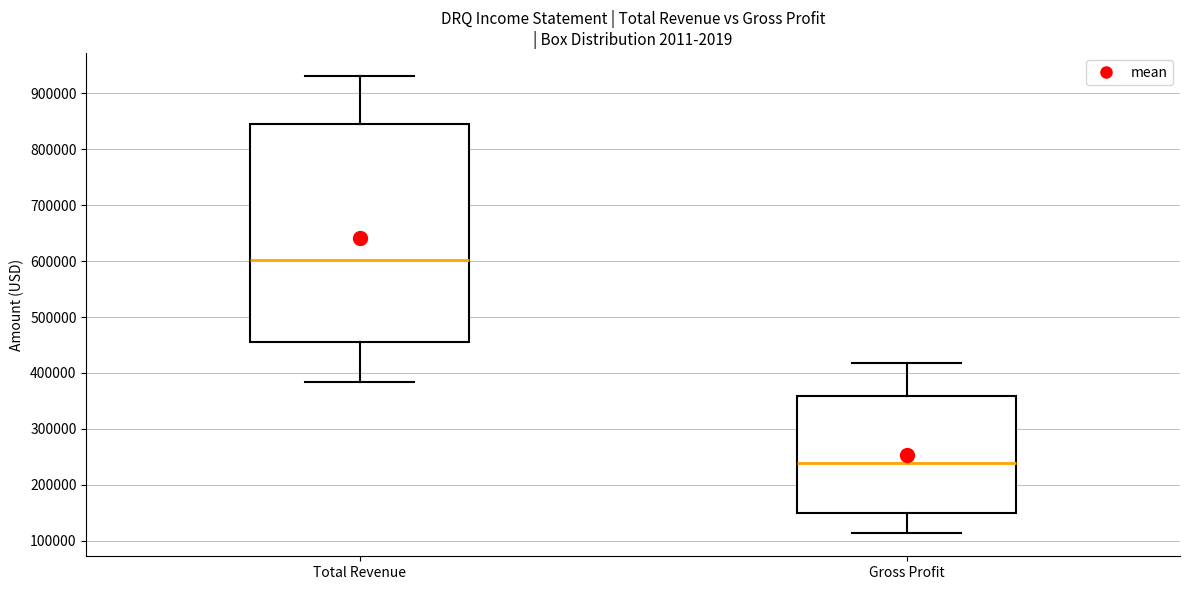

Which box is the tallest, from its lower edge to its upper edge?

Total Revenue